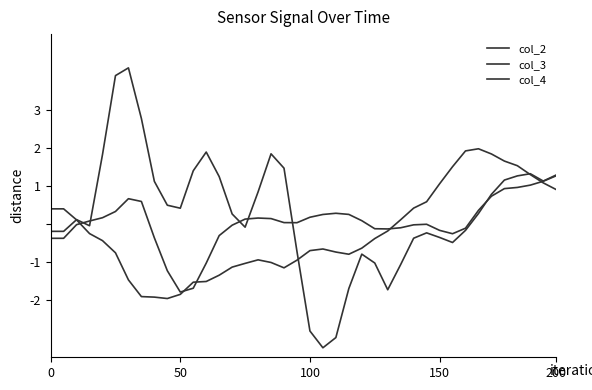

How many lines are shown in the chart?

3